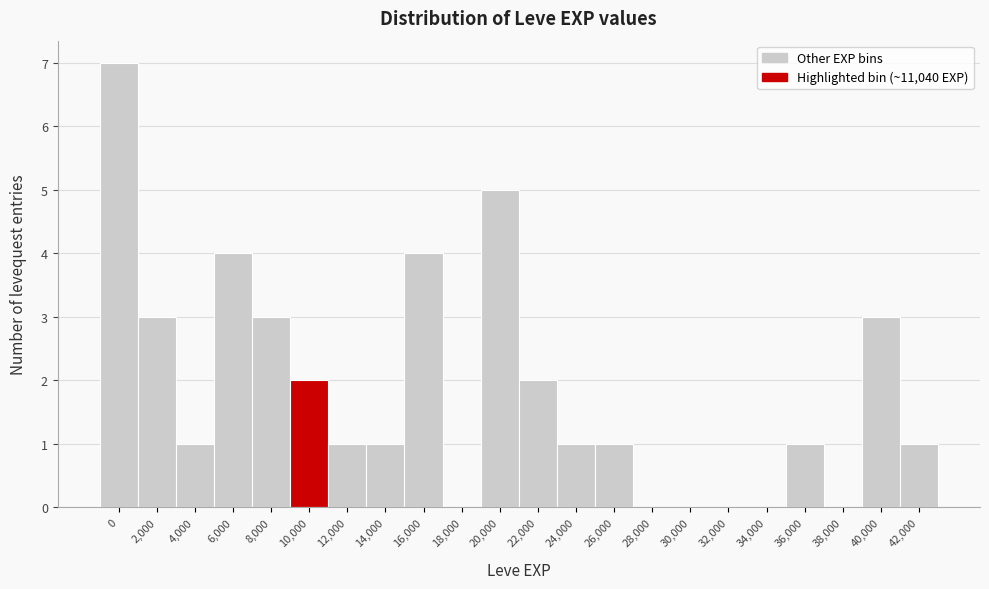

Reading right to left, what are all the values shown in this chart?

42,000=1	40,000=3	38,000=0	36,000=1	34,000=0	32,000=0	30,000=0	28,000=0	26,000=1	24,000=1	22,000=2	20,000=5	18,000=0	16,000=4	14,000=1	12,000=1	10,000=2	8,000=3	6,000=4	4,000=1	2,000=3	0=7